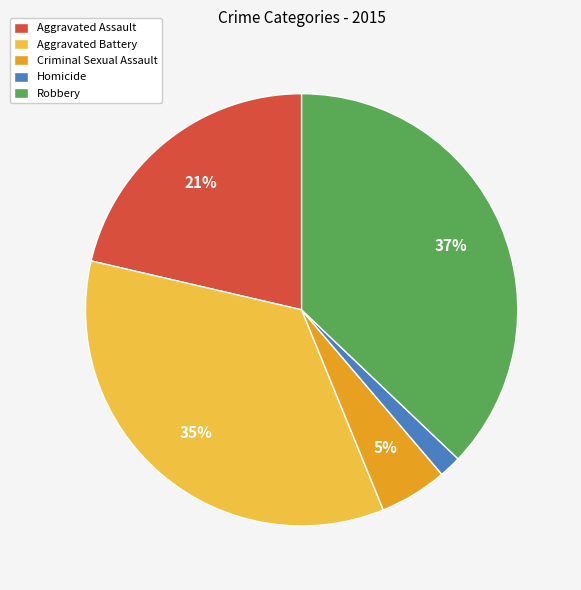

True or false: Aggravated Assault accounts for 34% of the total.

False